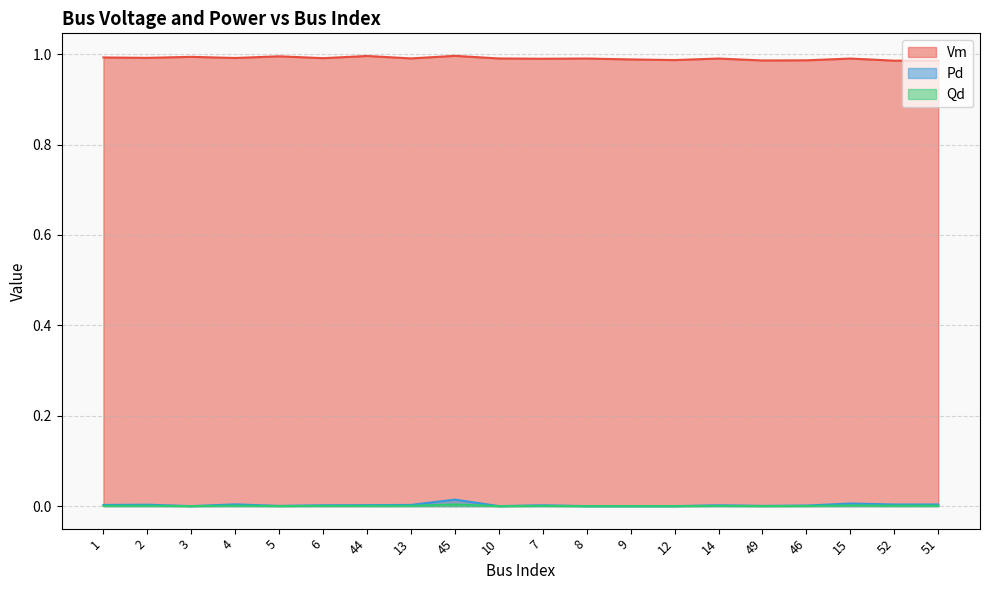

True or false: Vm and Qd cross at least once.

False